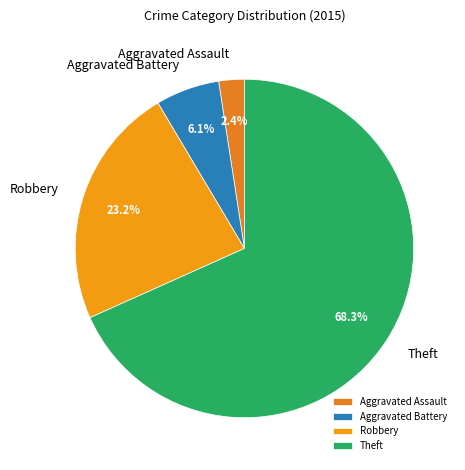

To the nearest percent, what is the average slice percentage?

25%